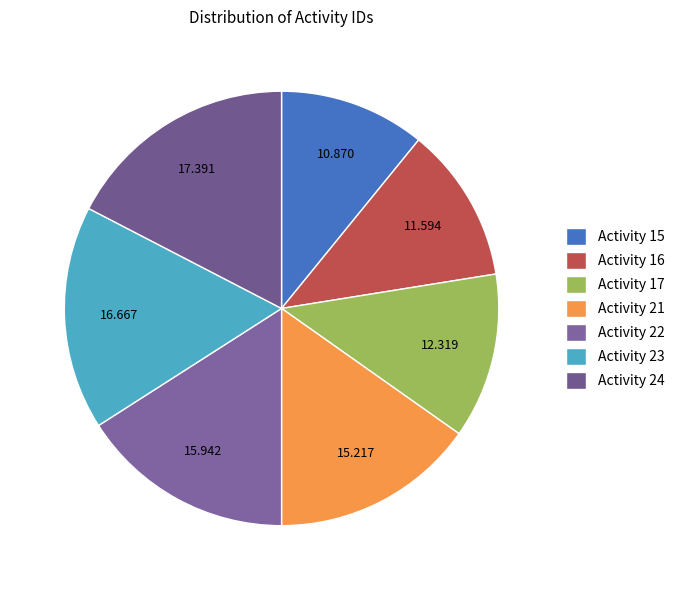

The Activity 22 slice represents 16% of the pie. True or false?

True